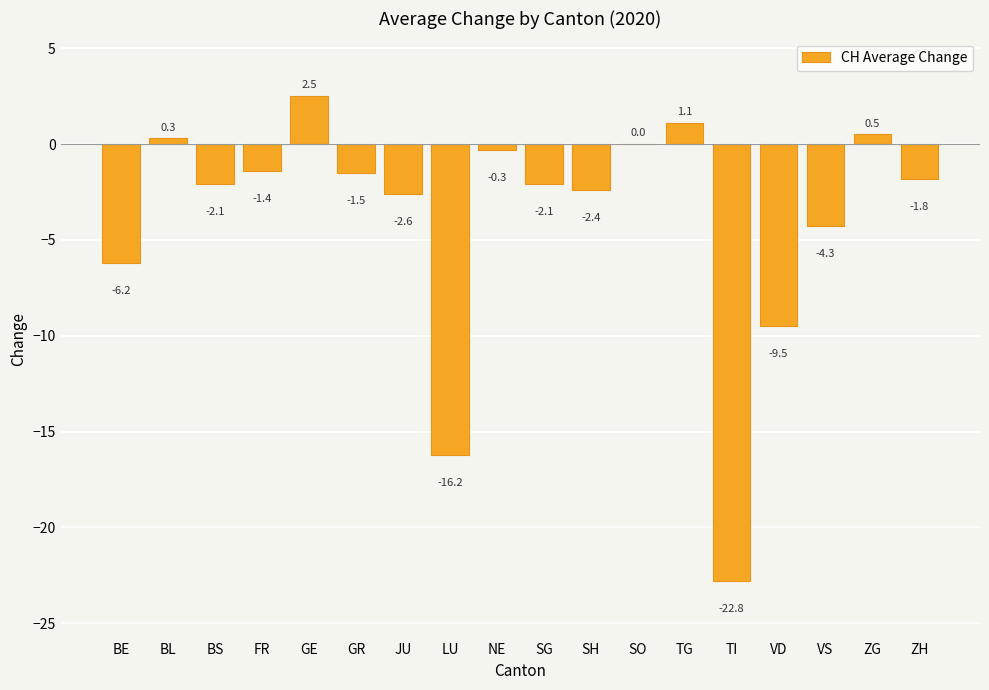

What is the sum of all values?

-68.8